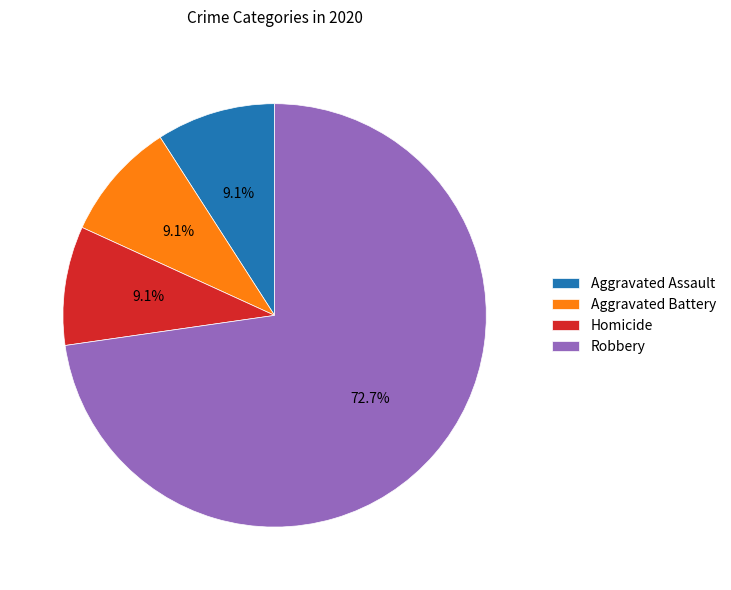

What percentage is the Aggravated Assault slice, to the nearest percent?

9%